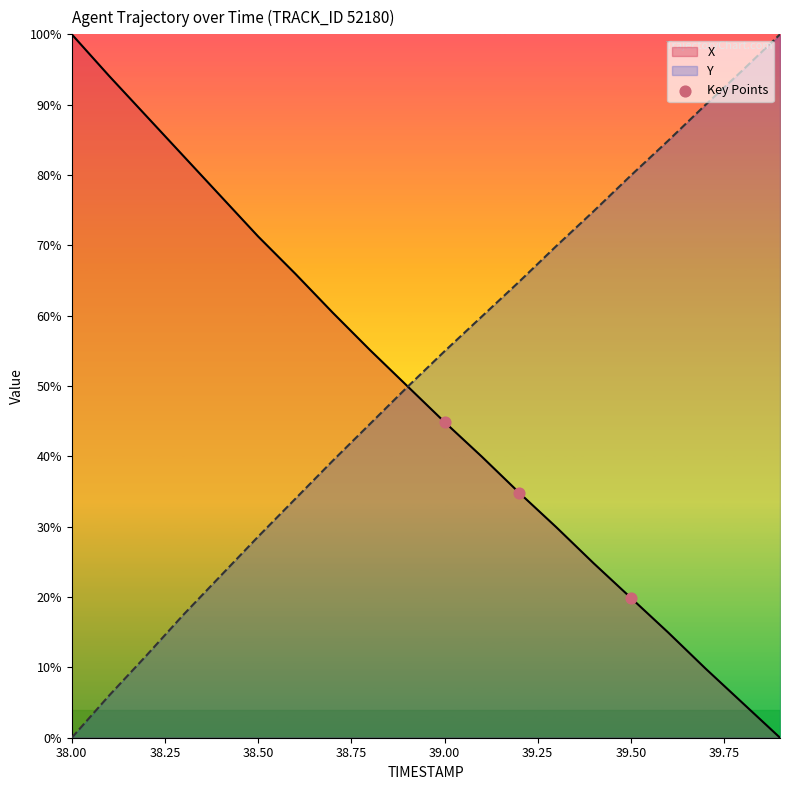

What is the total value across all series at 39.50?

99.8